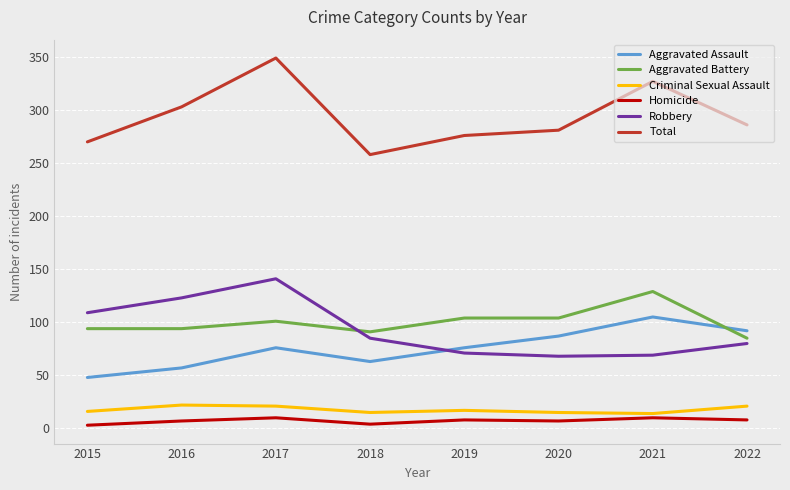

What is the difference between the highest and lowest values at 2019?

268